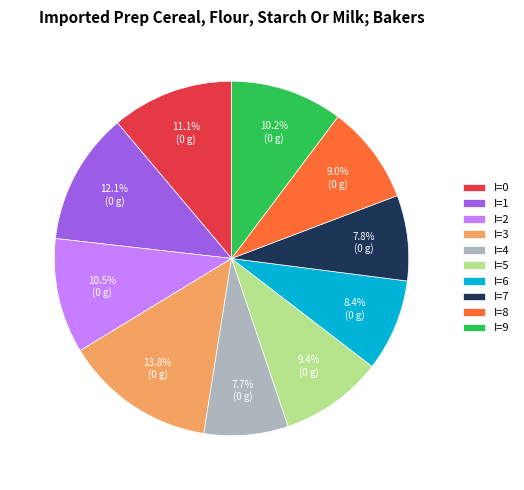

To the nearest percent, what portion does I=6 represent?

8%